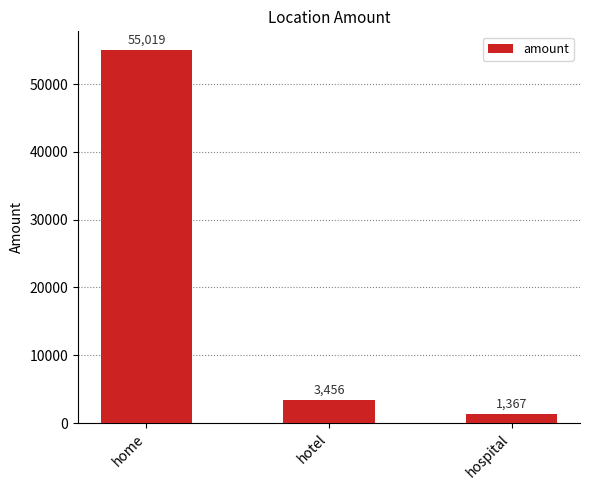

What is the label of the 1st bar from the right?

hospital